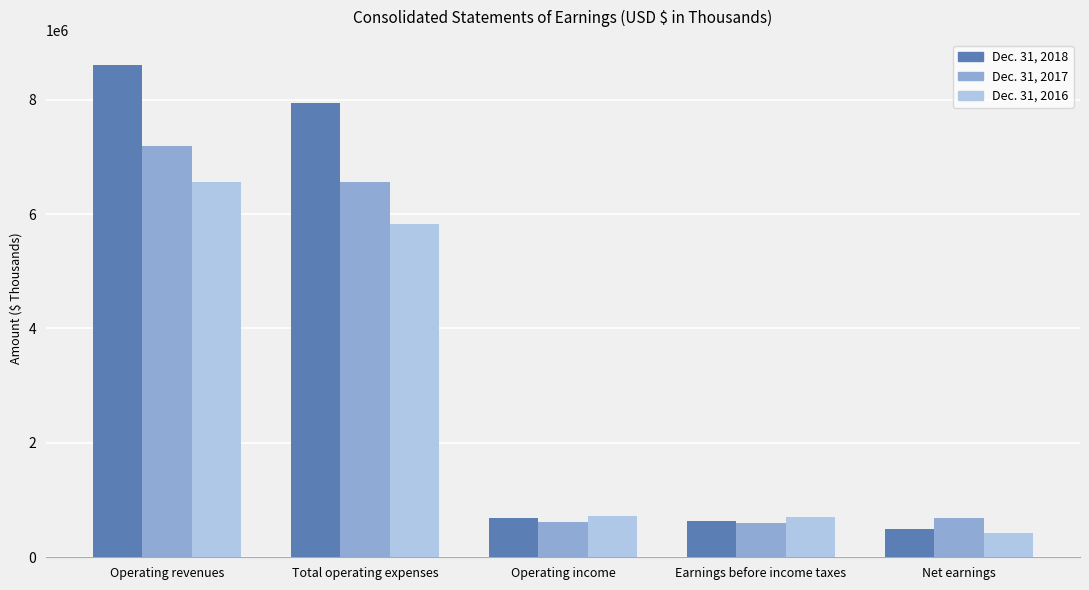

Does the chart contain stacked bars?

No